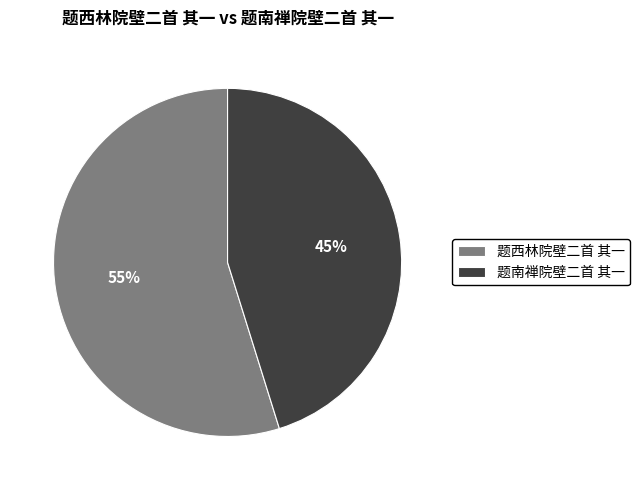

To the nearest percent, what is the difference between the largest and smallest slice percentages?

10%